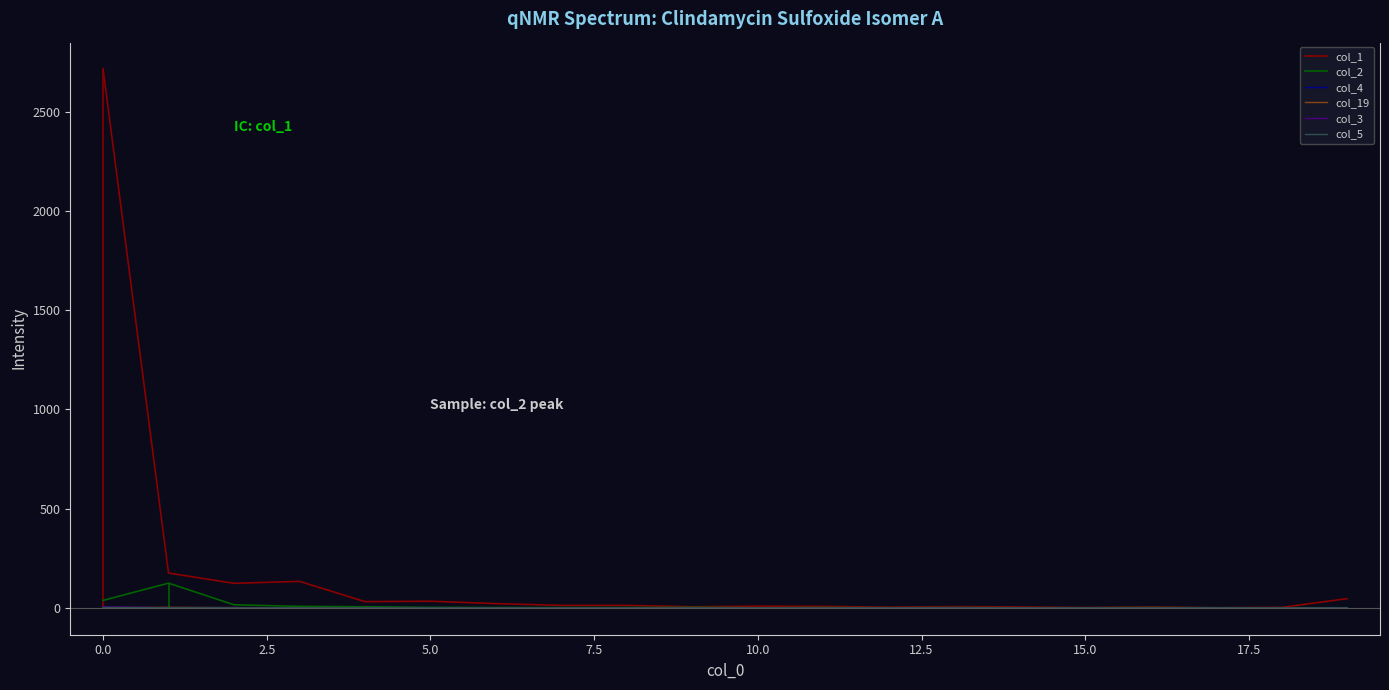

The value of col_3 at 15.0 is 0. True or false?

True